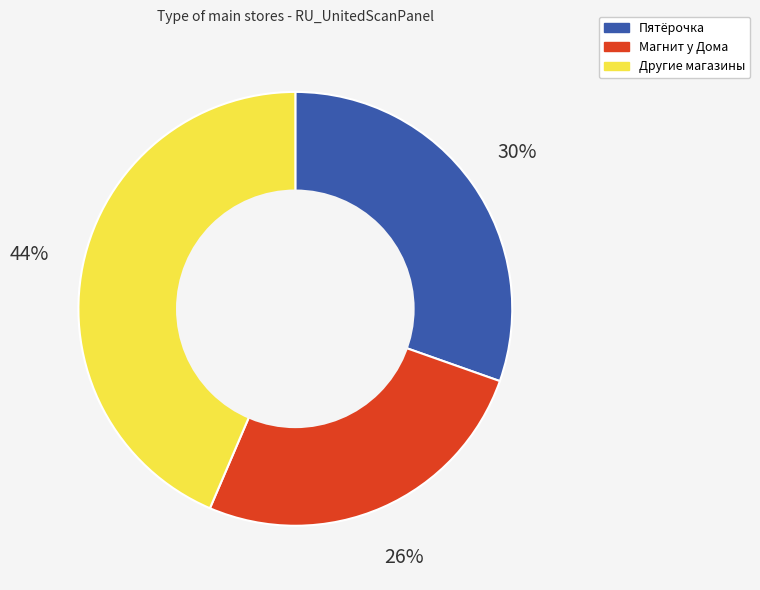

How many segments does this pie chart have?

3